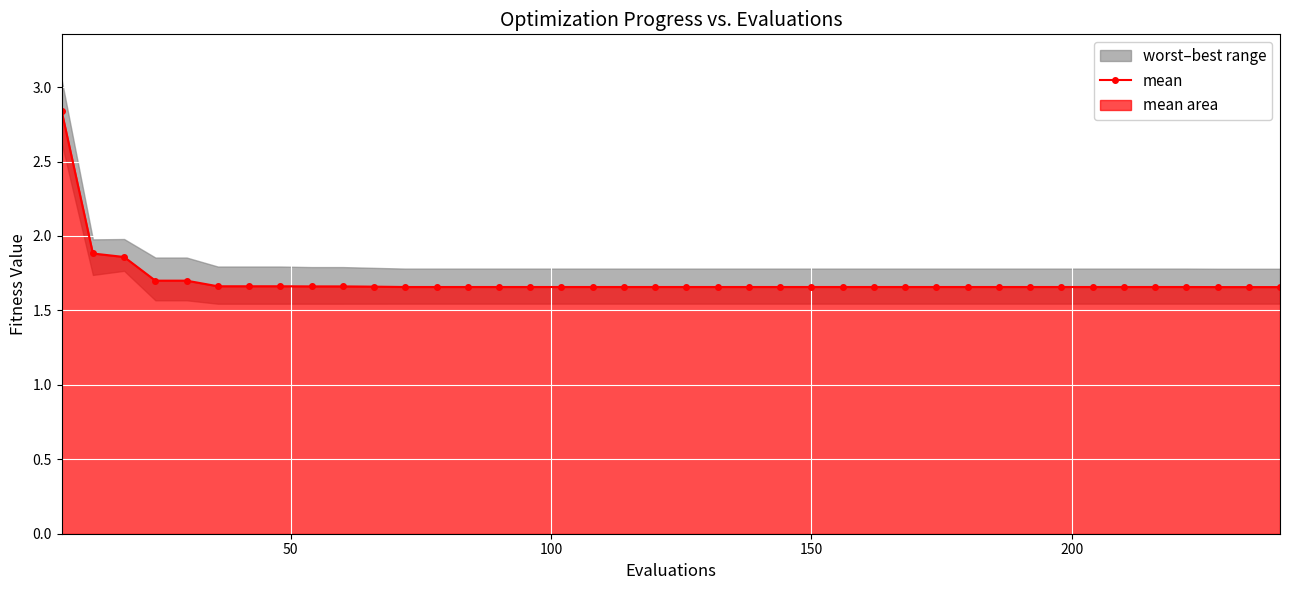

What is the minimum value shown in the chart?

1.7